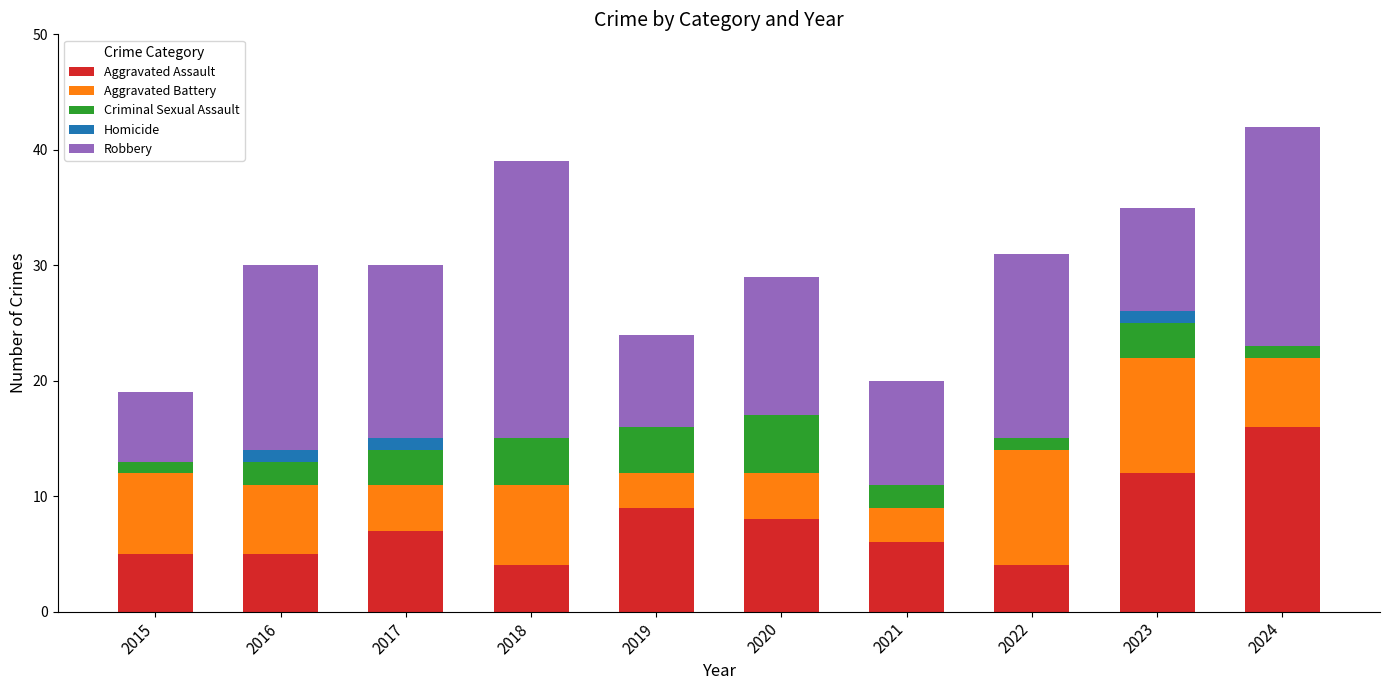

The Aggravated Assault series shows 4 at 2022. True or false?

True